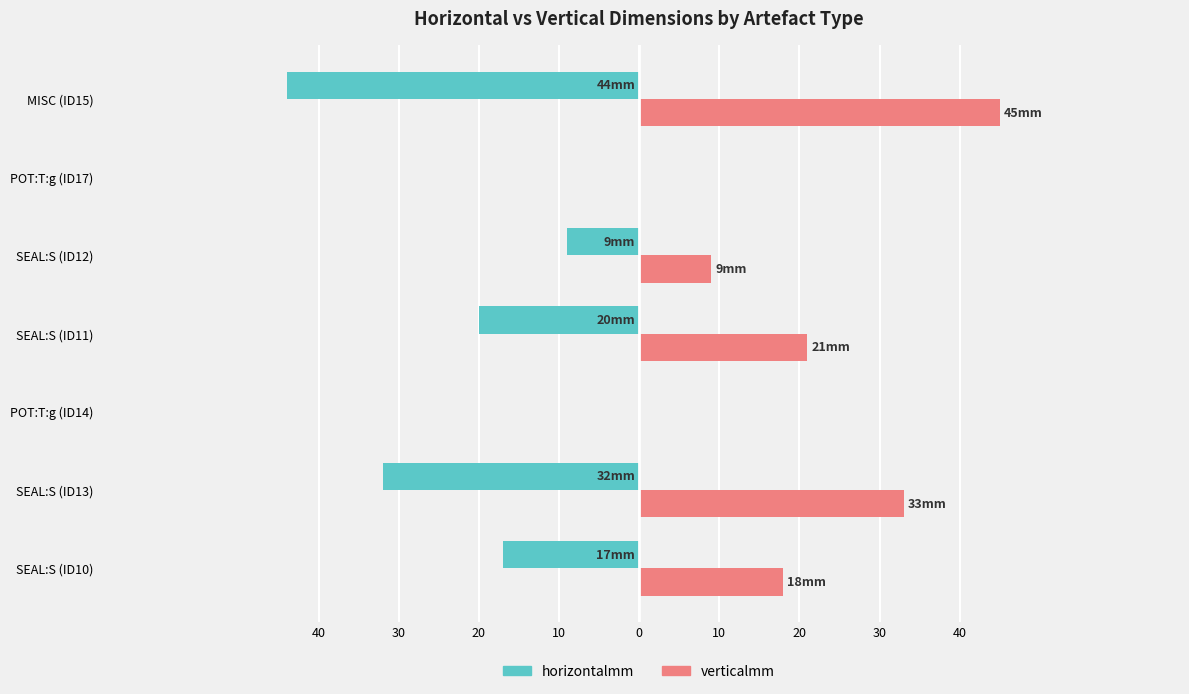

What are all the series names shown in the legend?

horizontalmm, verticalmm